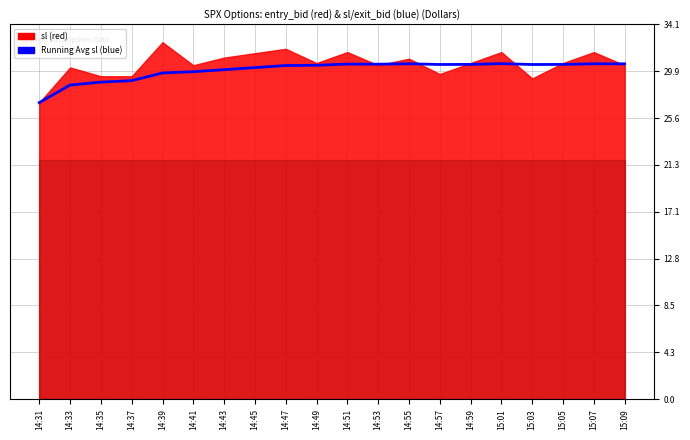

Where is the data nearest to the value 28?

14:33